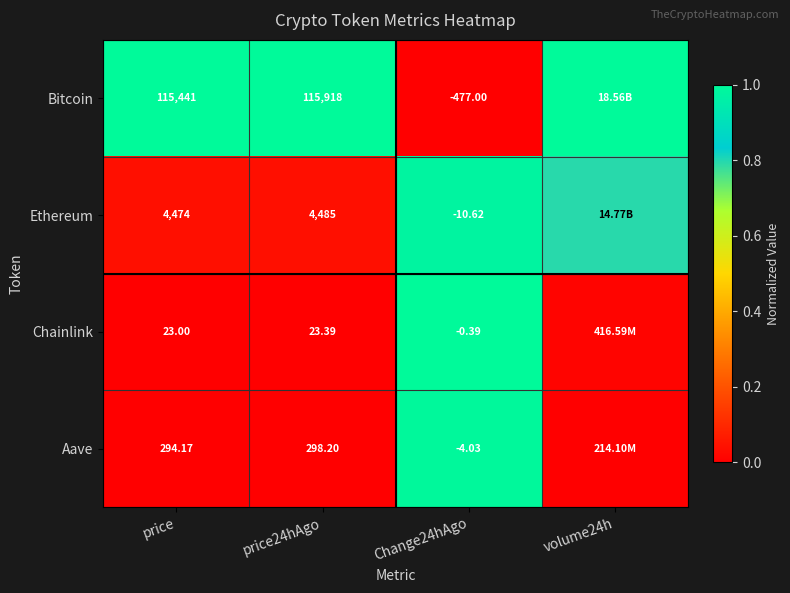

Between price and price24hAgo, which series saw the biggest shift?

Bitcoin